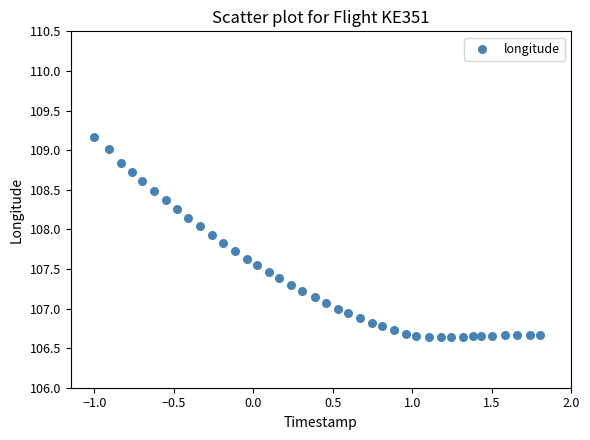

What is the range of X values (max minus min)?

2.8